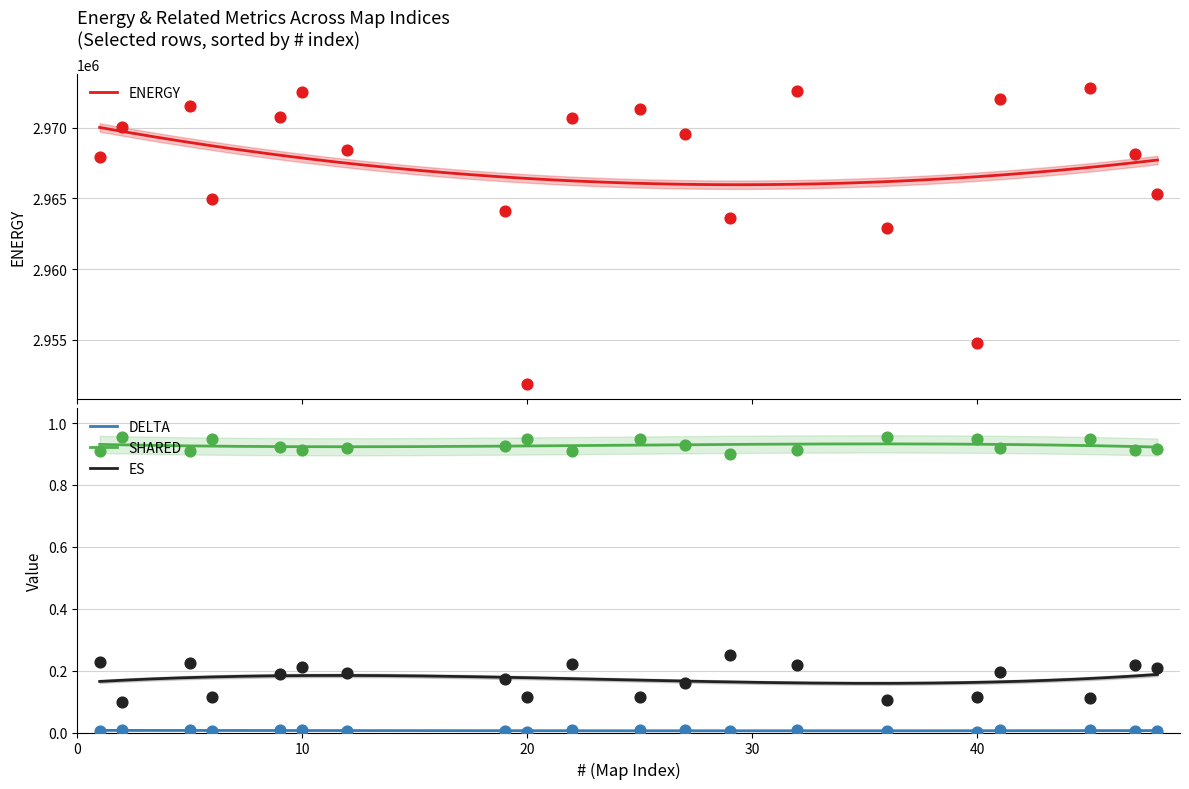

Which series has the largest total across all categories?

ENERGY